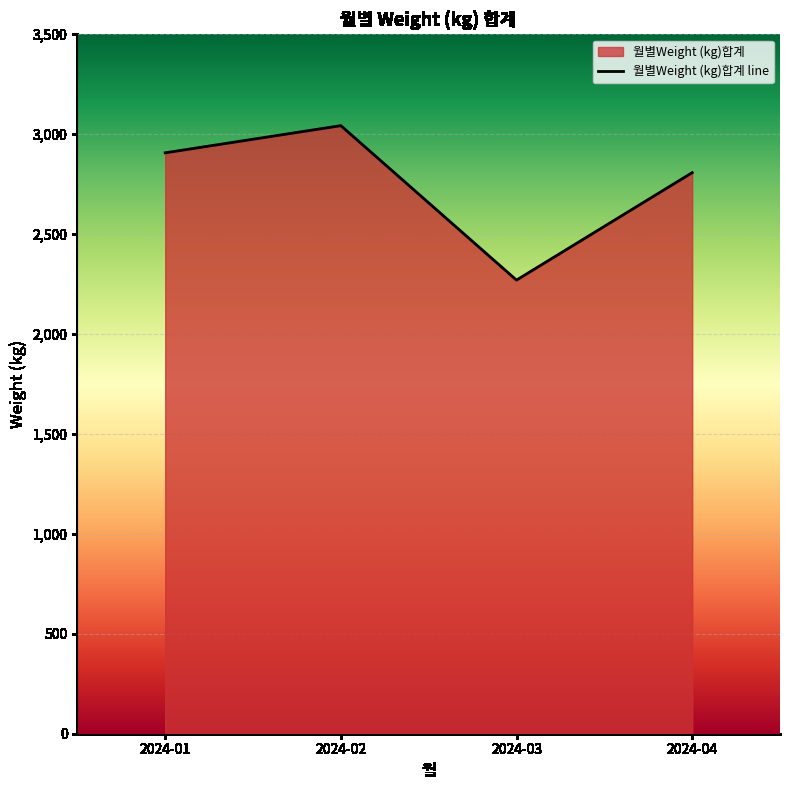

Reading left to right, list all the values displayed in this chart.

2906.8	3042.8	2269.9	2807.6